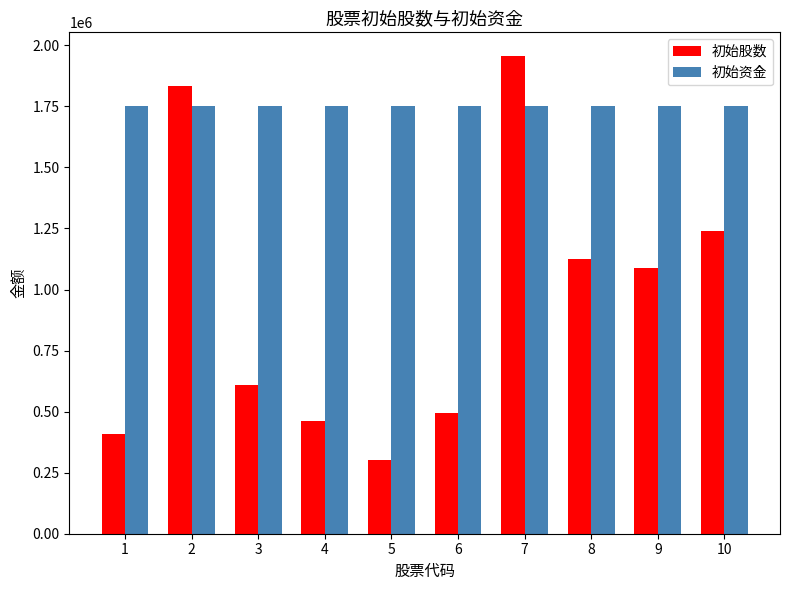

The value of 初始资金 at 9 is 1752500.0. True or false?

True